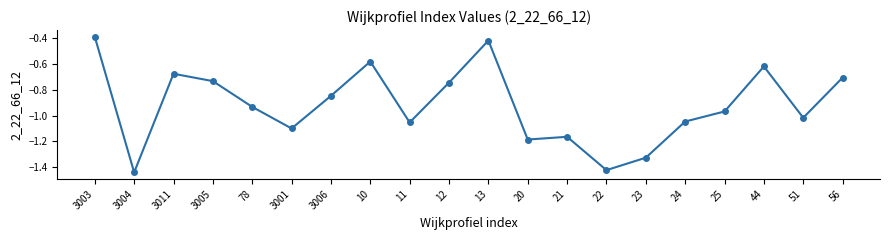

What is the difference between the maximum and minimum values?

1.1